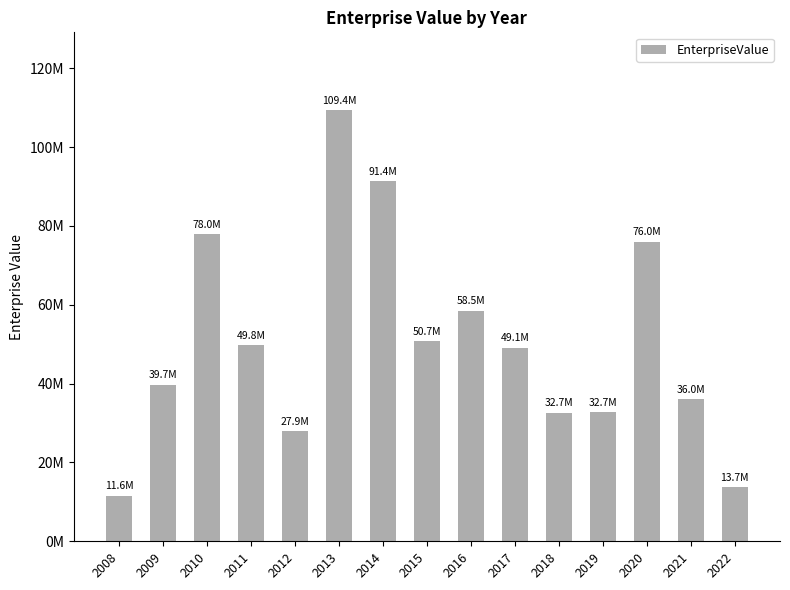

How many series are shown in this chart?

1